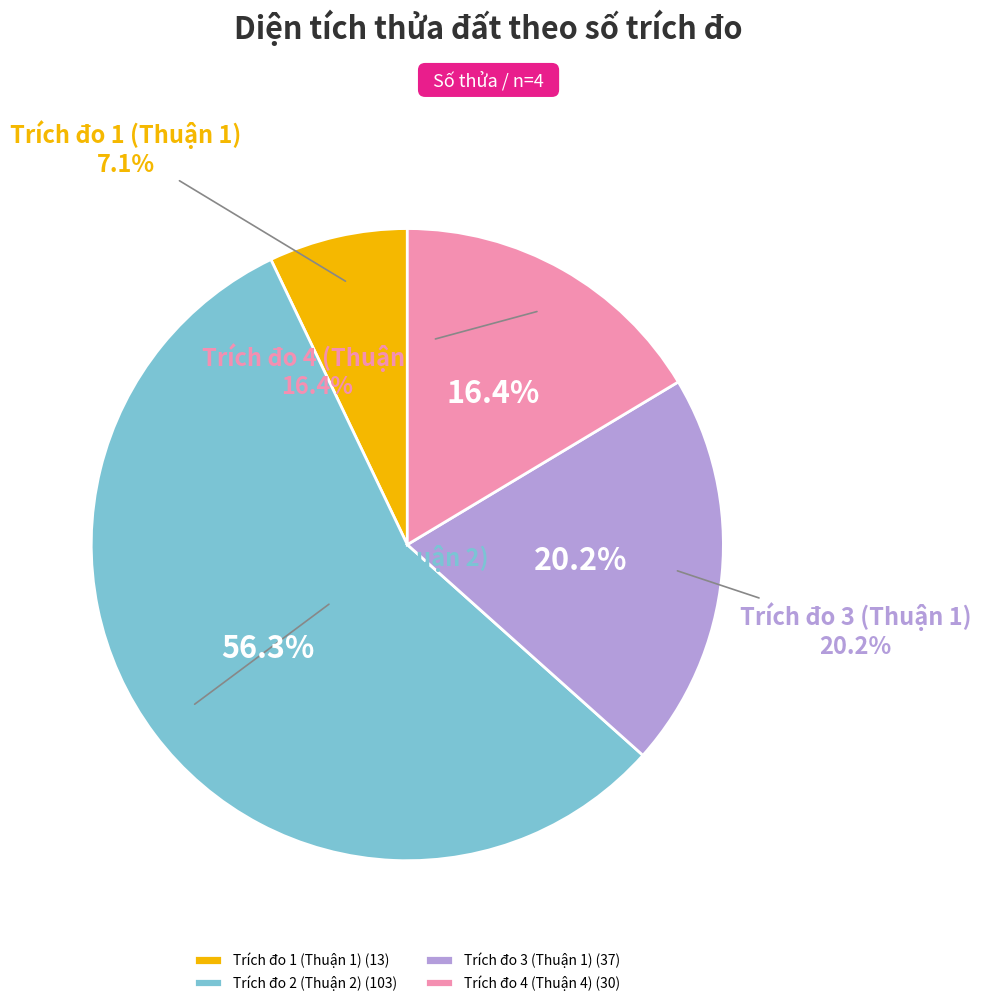

The Trích đo 2 (Thuận 2) slice represents 56% of the pie. True or false?

True